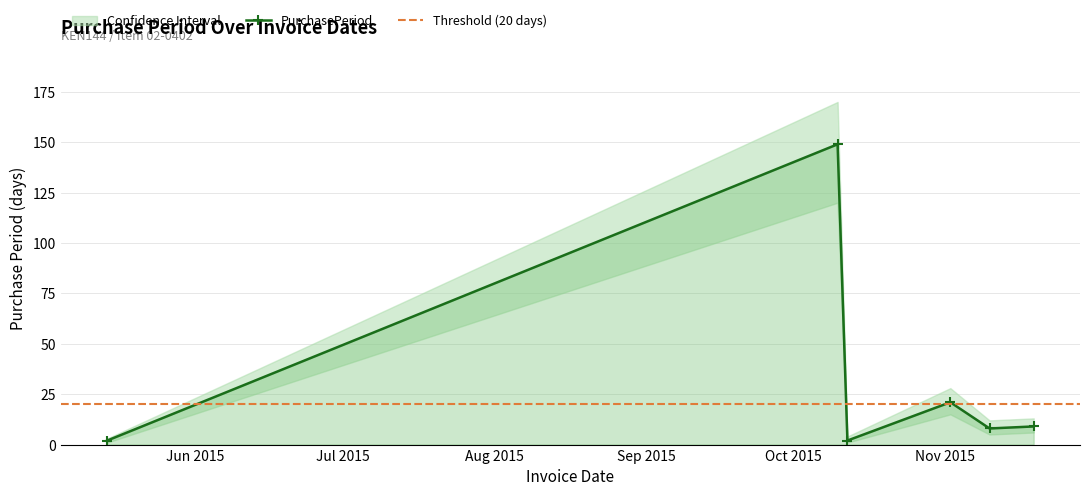

Is it true that the value at 2015-10-10 is 149?

True